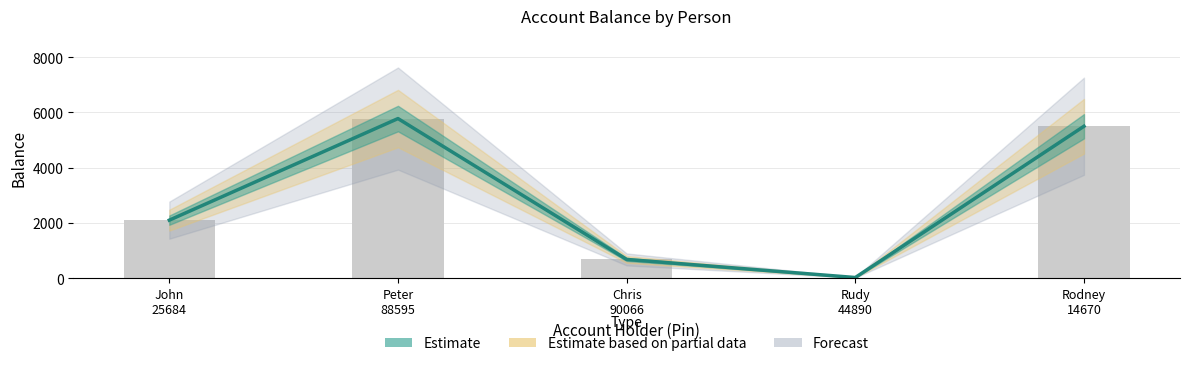

What is the difference between the maximum and second lowest values?

5100